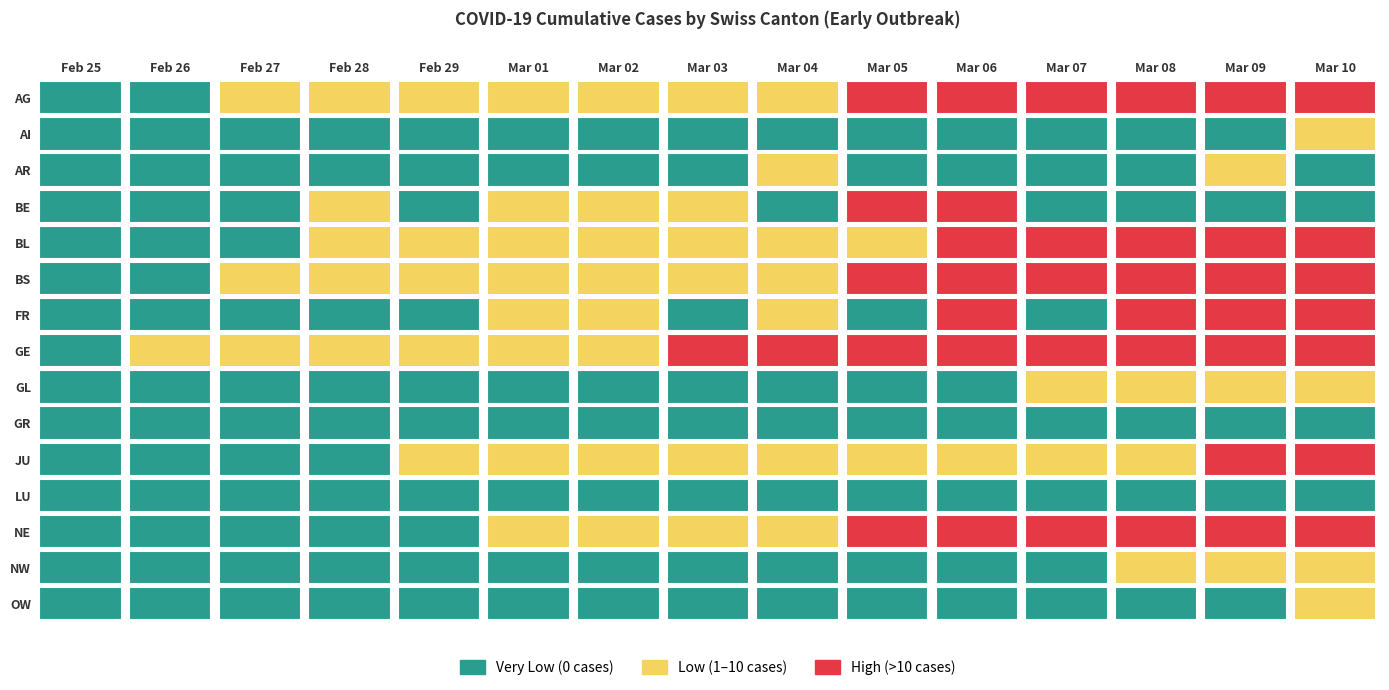

Is the value of LU at 11 greater than the value of GE at 7?

No